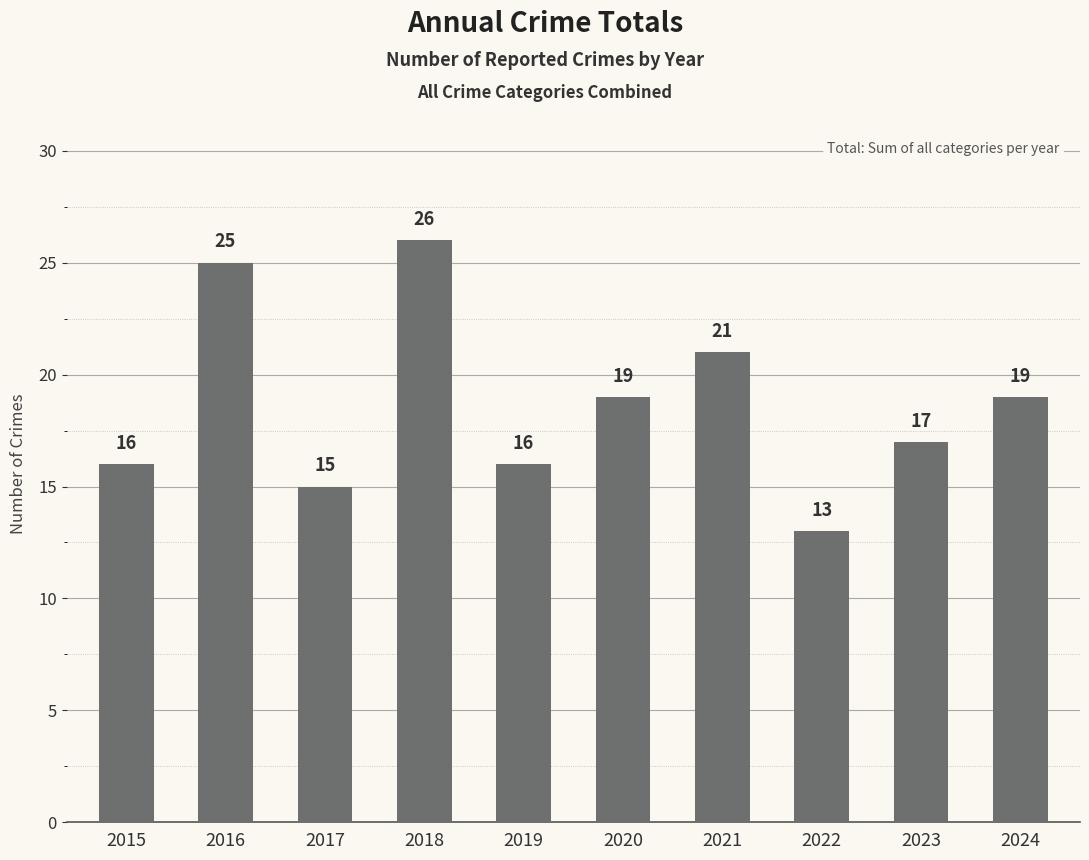

Where does the data first go above 19?

2016